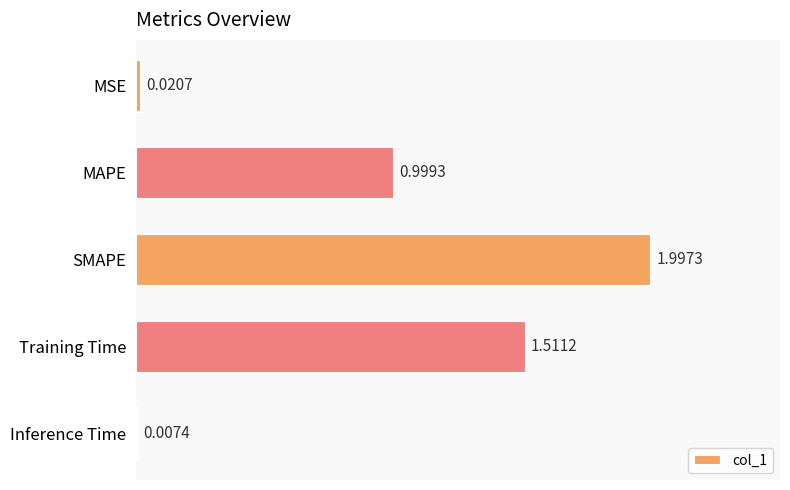

What is the sum of the values at MSE and MAPE?

1.0